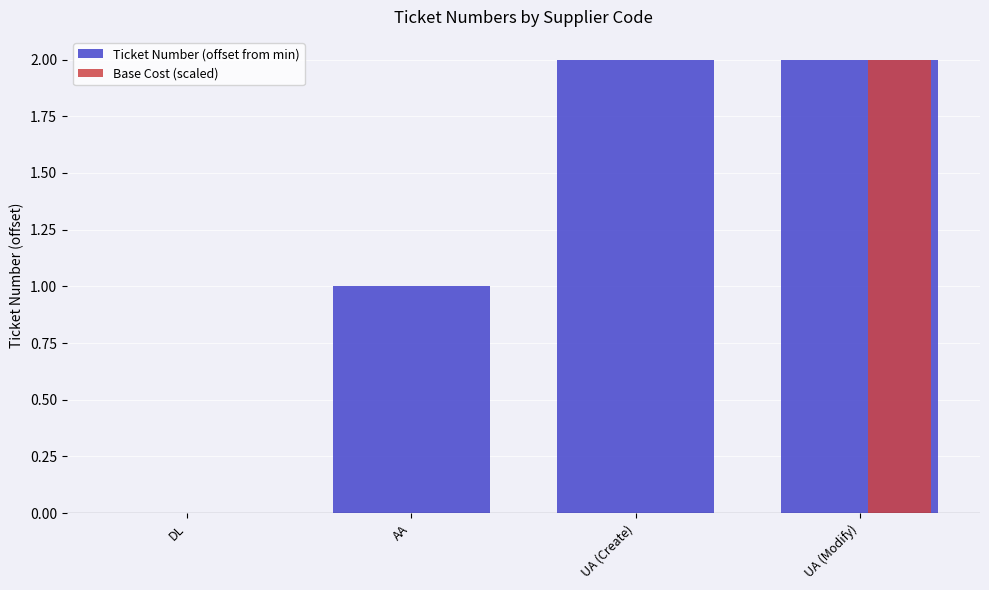

Which series changed the most between DL and AA?

Ticket Number (offset from min)